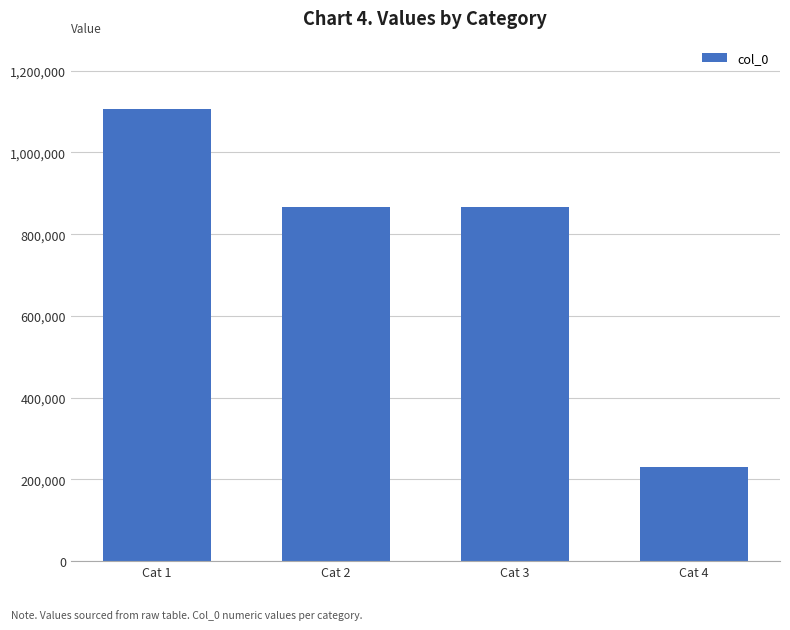

Is it true that the value at Cat 3 is 866213?

True